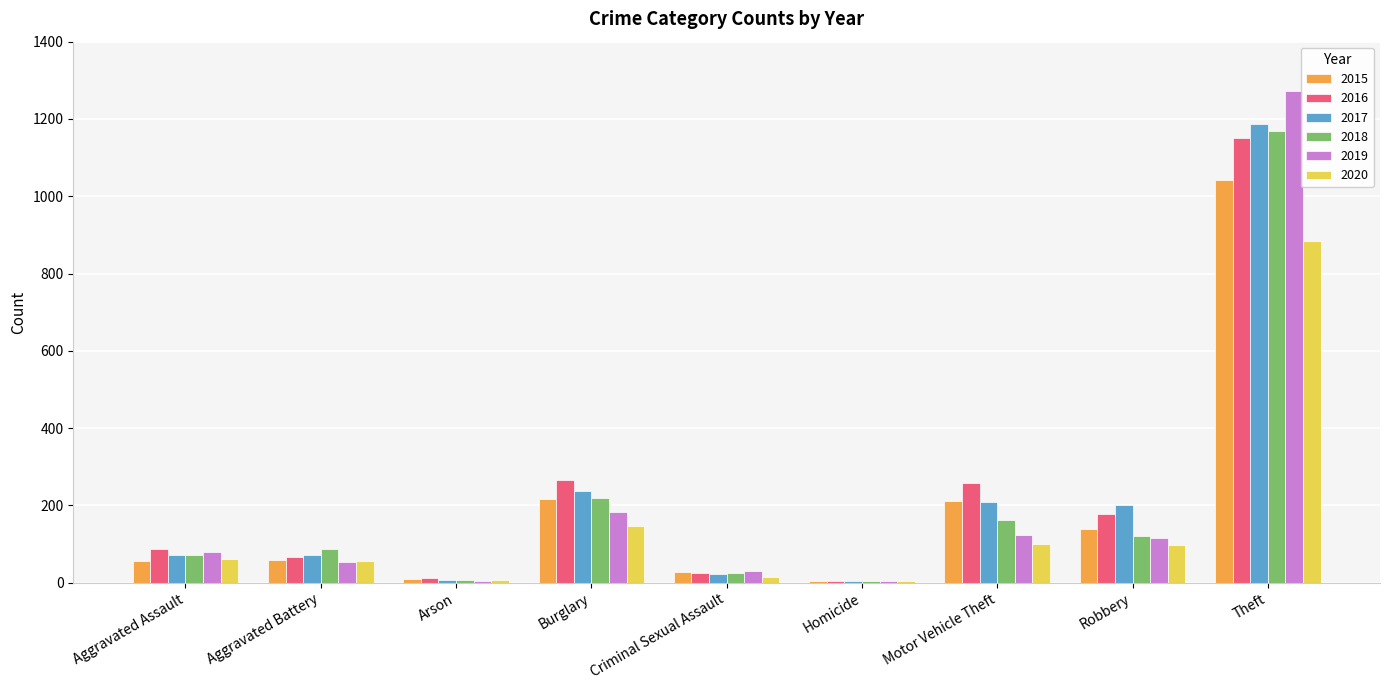

Which series changed the most between Motor Vehicle Theft and Theft?

2019